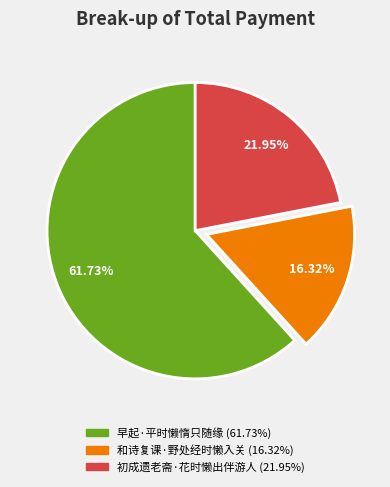

Which has a higher value, 和诗复课·野处经时懒入关 or 早起·平时懒惰只随缘?

早起·平时懒惰只随缘